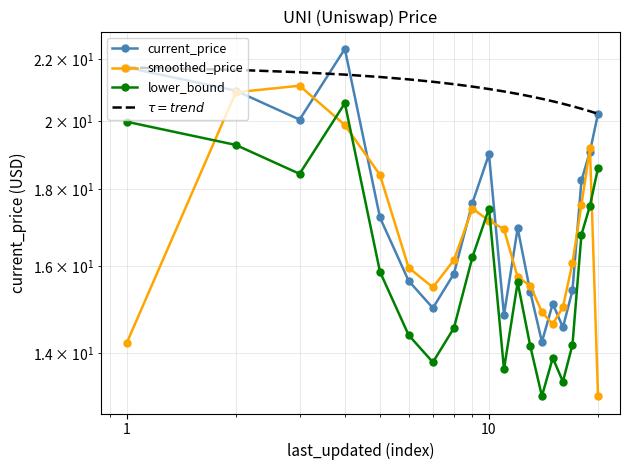

What is the maximum value shown in the chart?

22.3